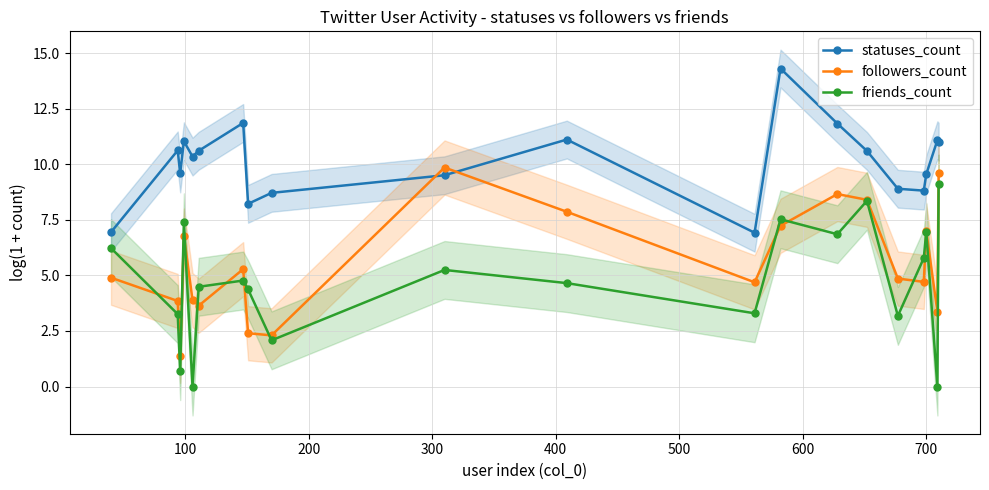

What is the sum of all statuses_count values?

201.6